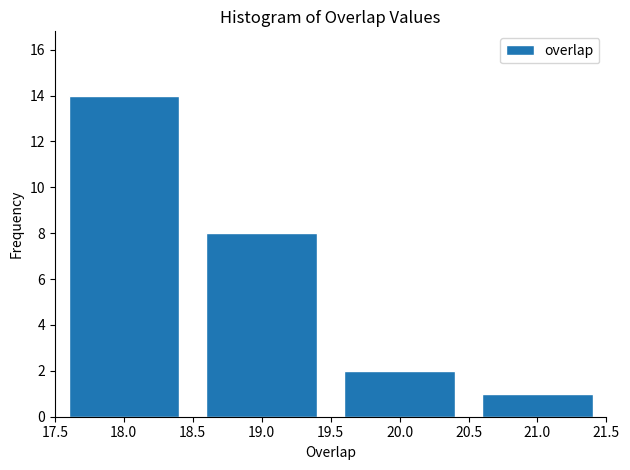

Reading left to right, extract all data points from this chart.

14	8	2	1